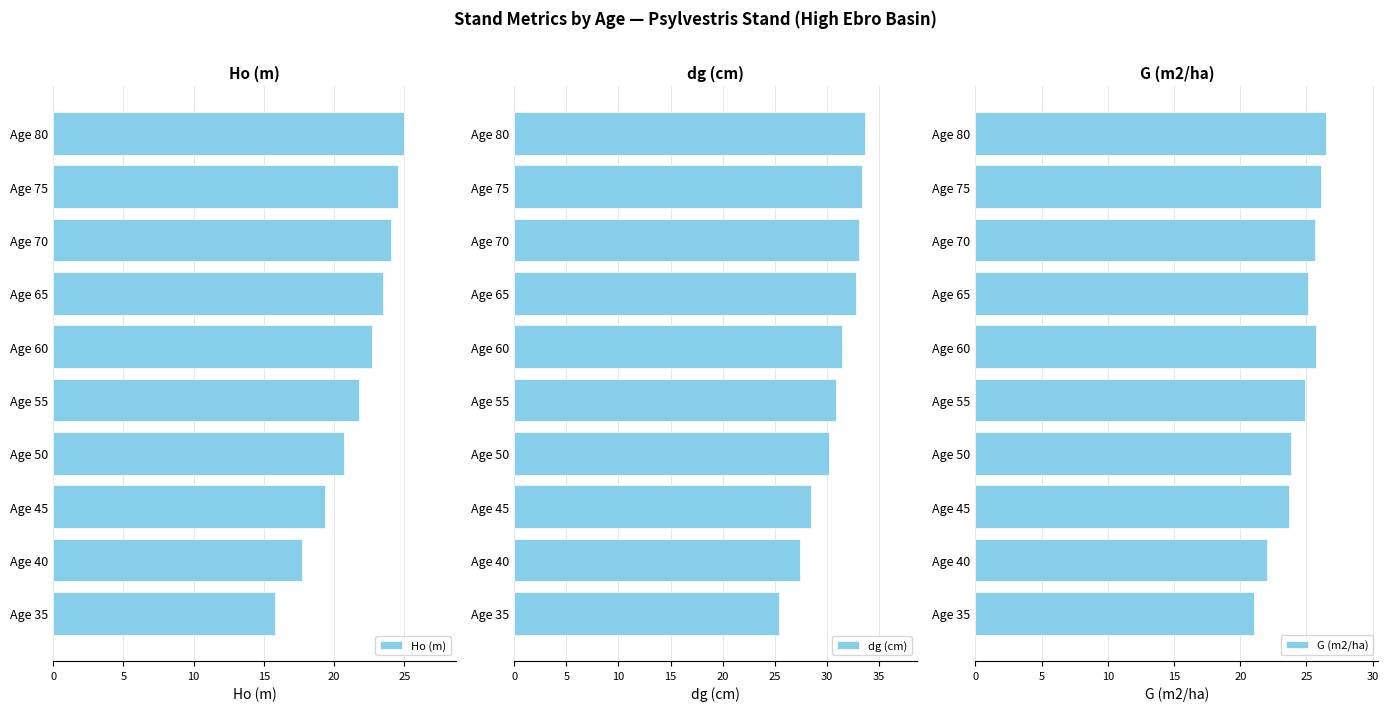

What is the difference between the maximum and minimum values in the Ho (m) series?

9.2